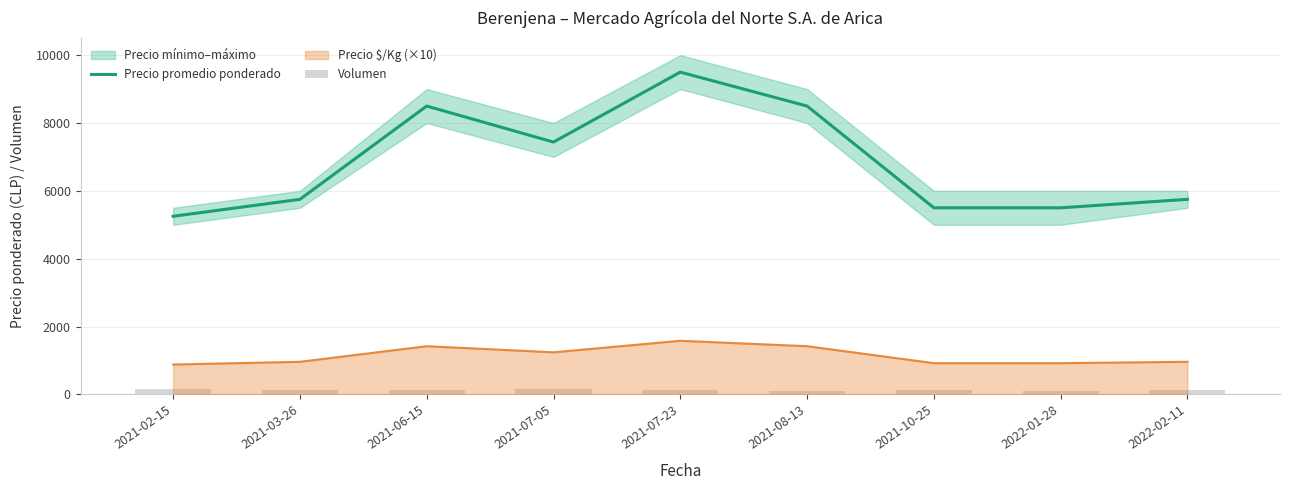

The value of Precio promedio ponderado at 2021-10-25 is 5500. True or false?

True